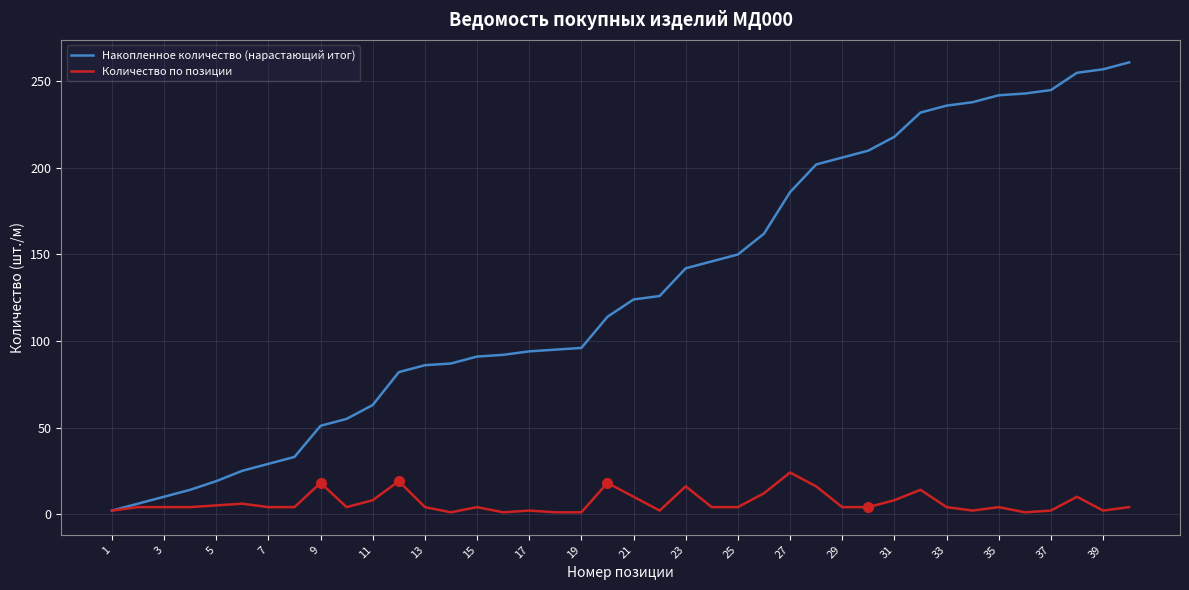

What is the maximum value for Количество по позиции?

24